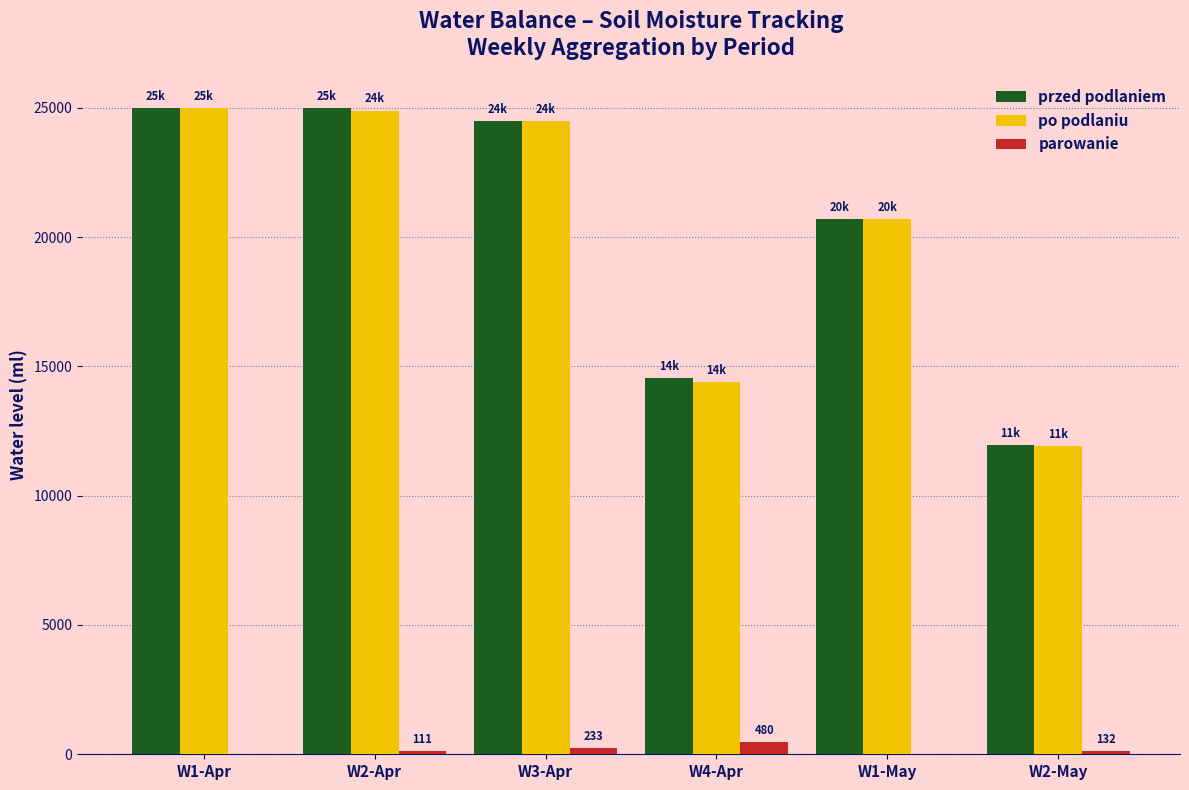

What is the sum of all po podlaniu values?

121391